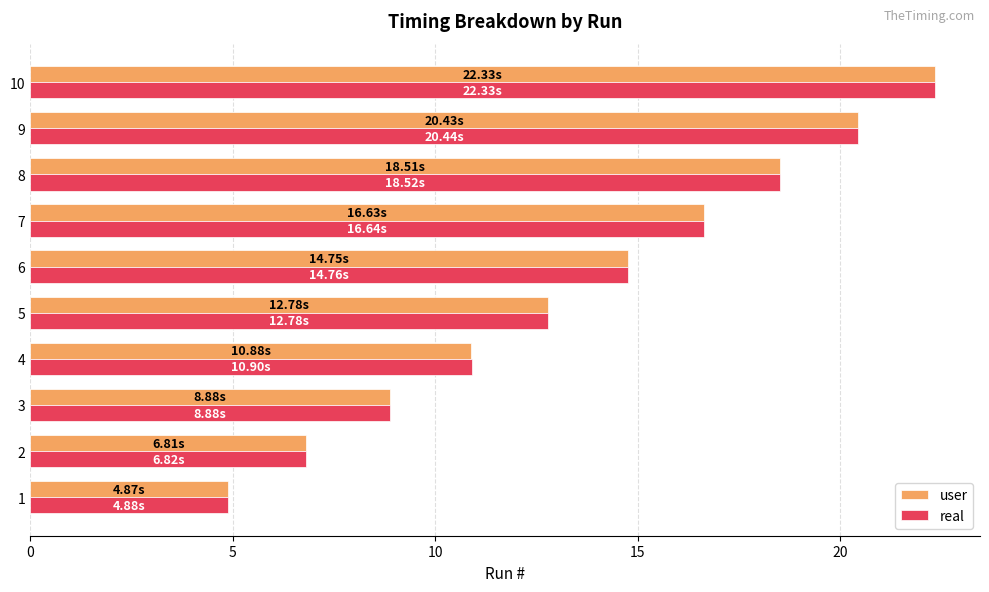

What is the average value of the user series?

13.7